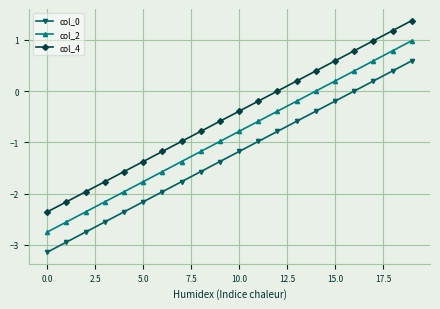

True or false: col_2 has more than 2 points higher than both neighbors.

False